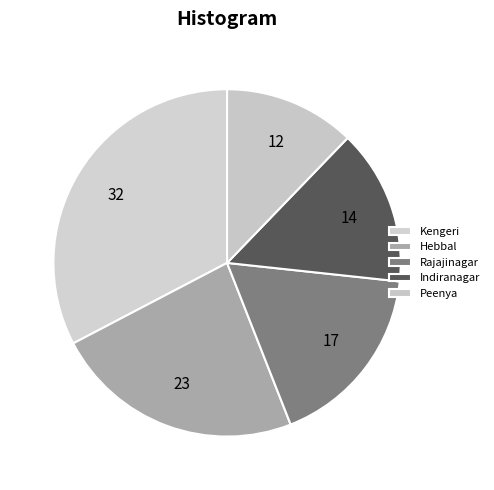

Count the number of slices in the pie.

5